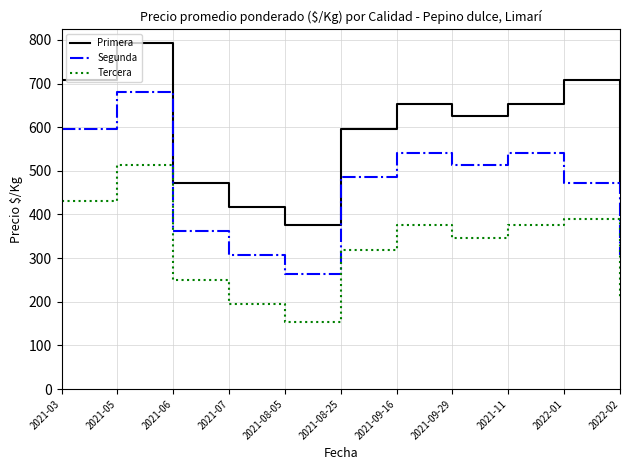

In Segunda, how many points are higher than both neighbors (excluding endpoints)?

3